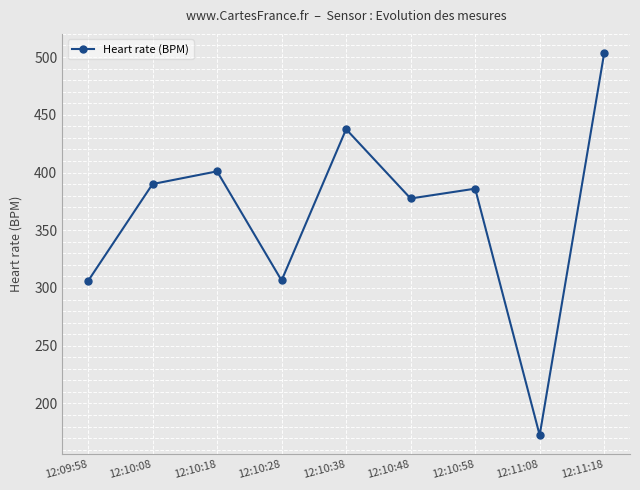

What is the label of the 6th point from the right?

12:10:28